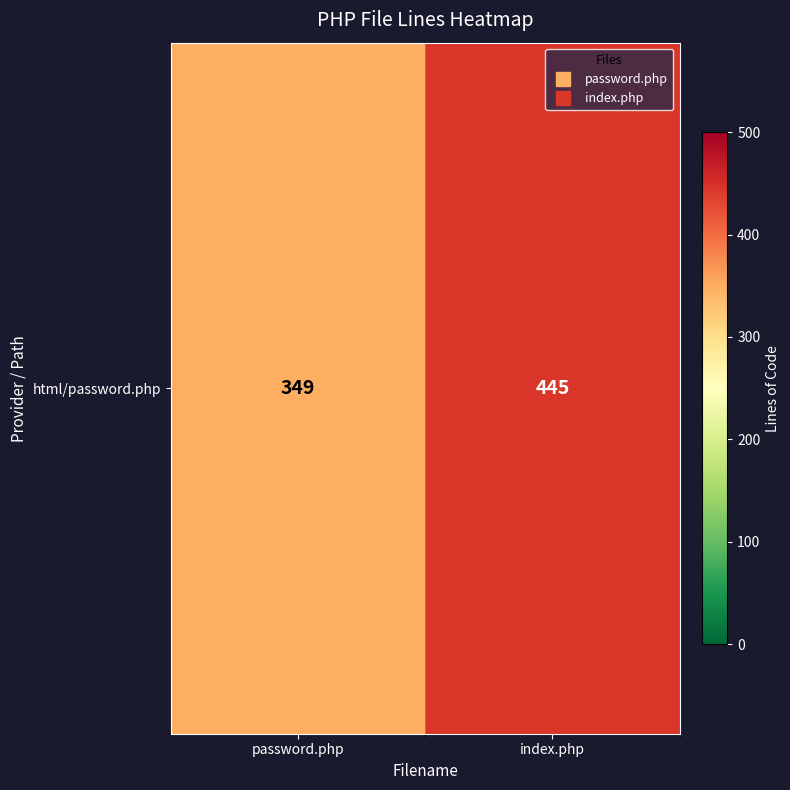

True or false: the data shows 349 at password.php.

True